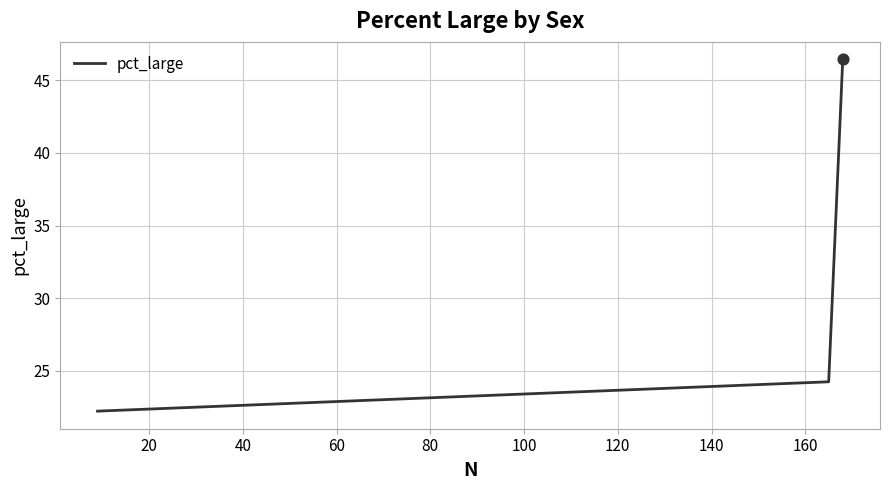

What is the maximum value shown in the chart?

46.4